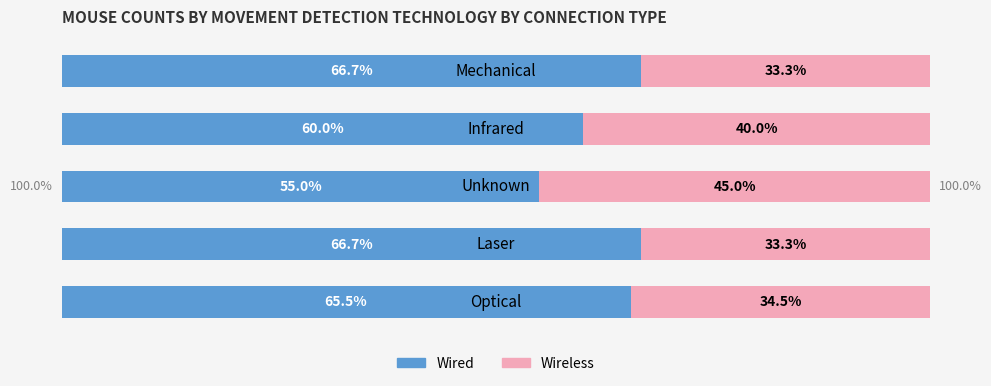

What is the value of the Wireless bar at the 4th from the left?

40.0